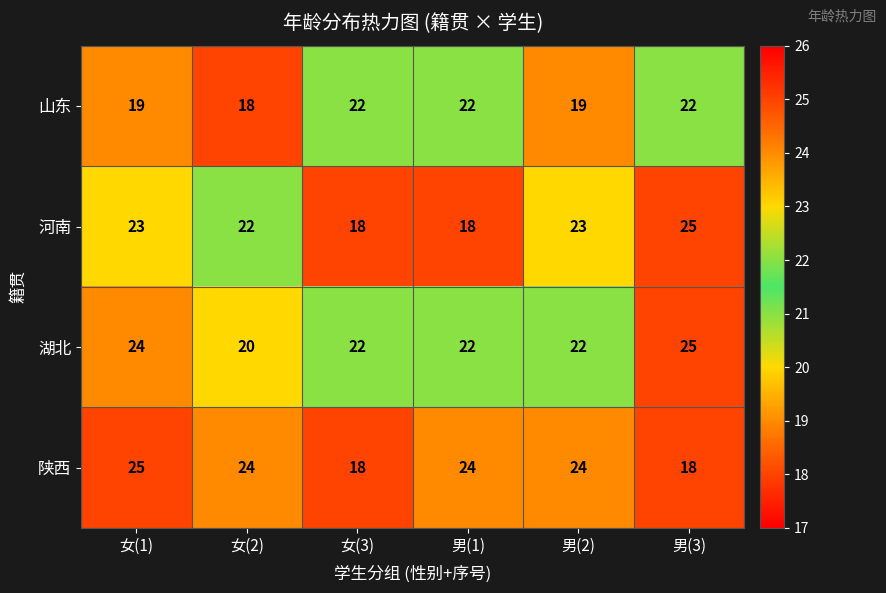

Reading right to left, transcribe all the data shown in this chart.

山东: 22	19	22	22	18	19
河南: 25	23	18	18	22	23
湖北: 25	22	22	22	20	24
陕西: 18	24	24	18	24	25